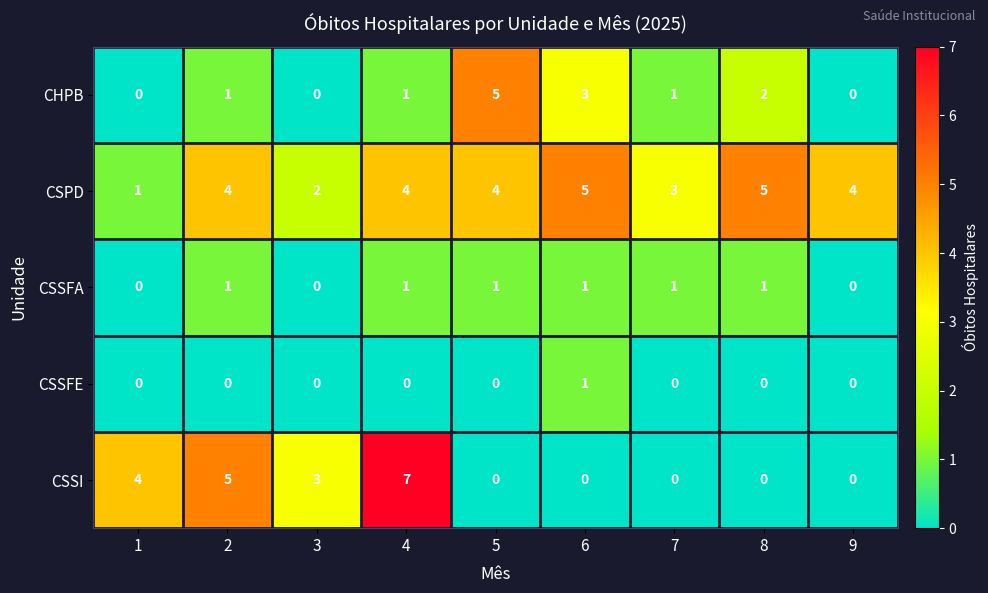

What is the difference between the maximum and second lowest values in the CHPB series?

5